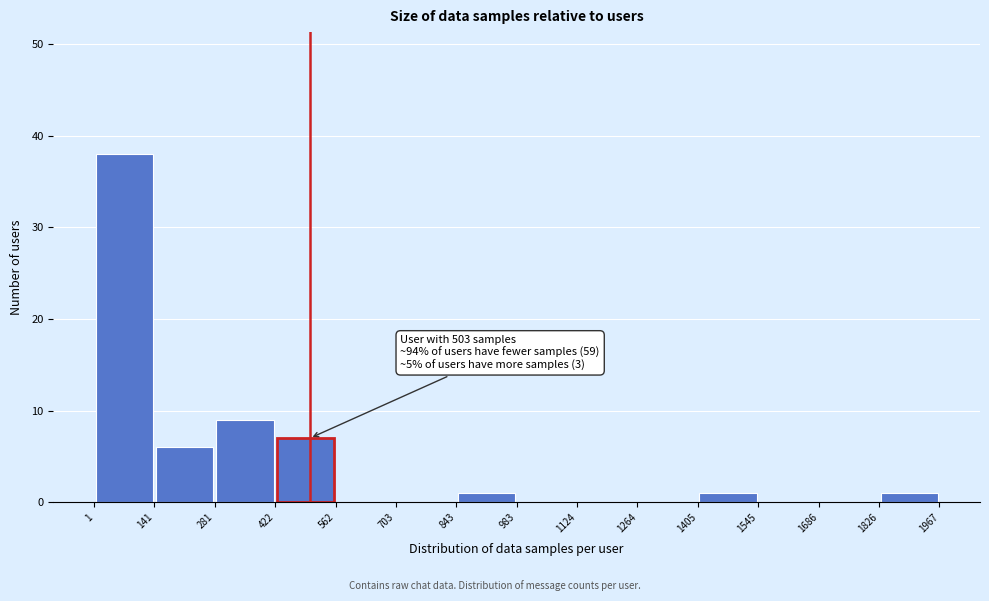

Which range on the x-axis has the tallest bar?

1 to 141